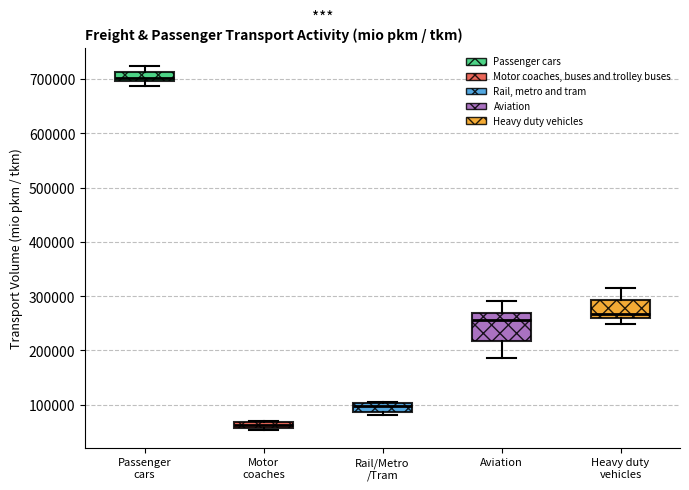

Which box's median line is the lowest?

Motor coaches